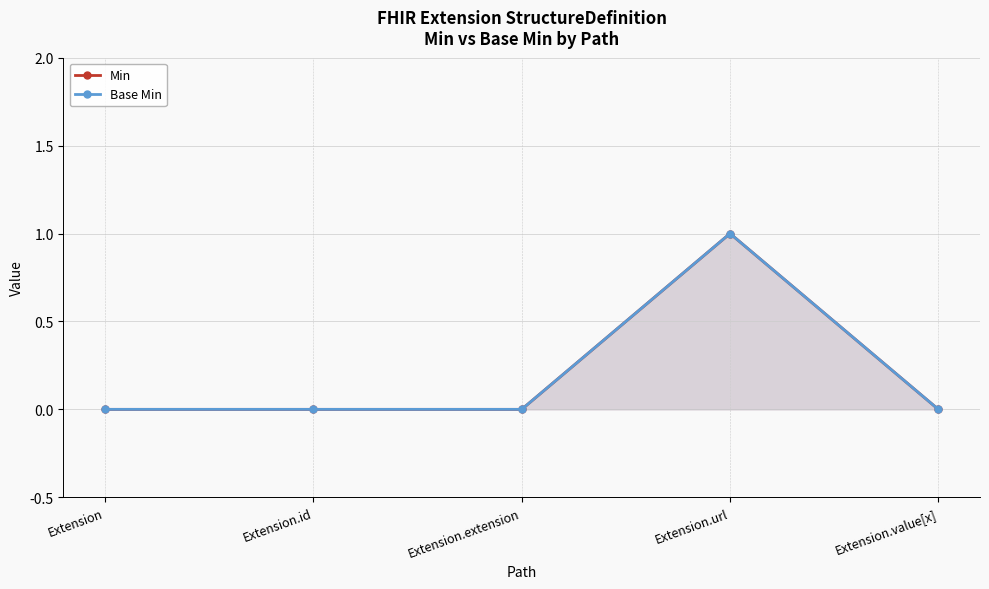

What position from the left is Extension.value[x]?

5